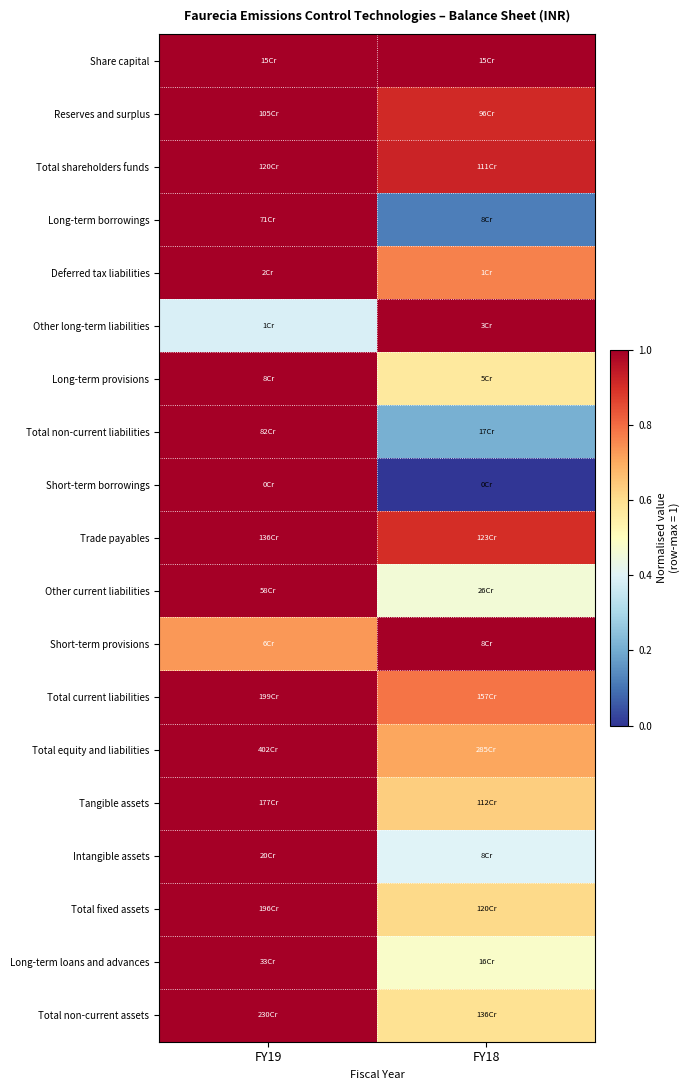

At which category is the sum across all series the highest?

FY19